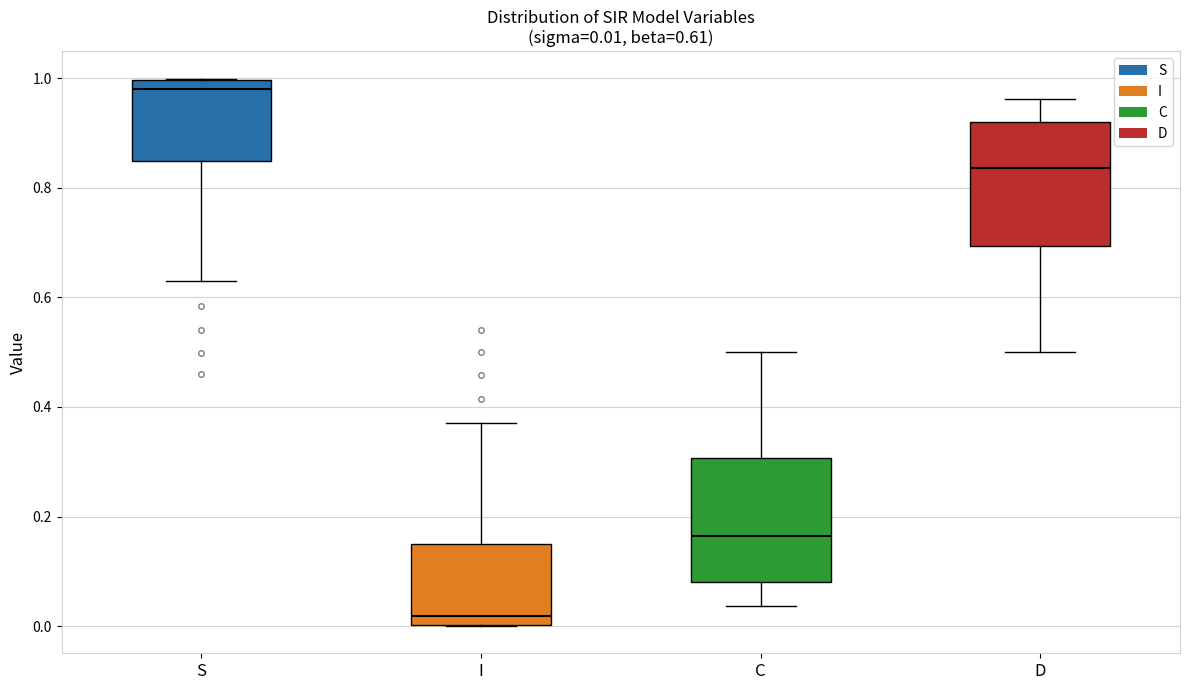

Which box's median line is the highest?

S